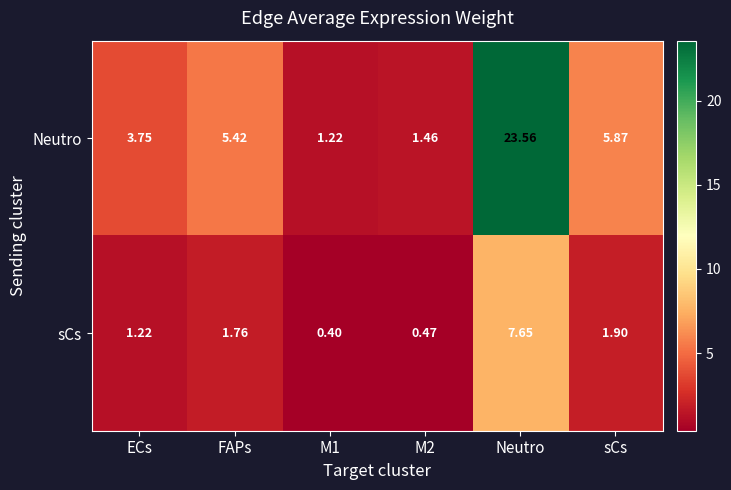

Where is sCs nearest to the value 4?

sCs